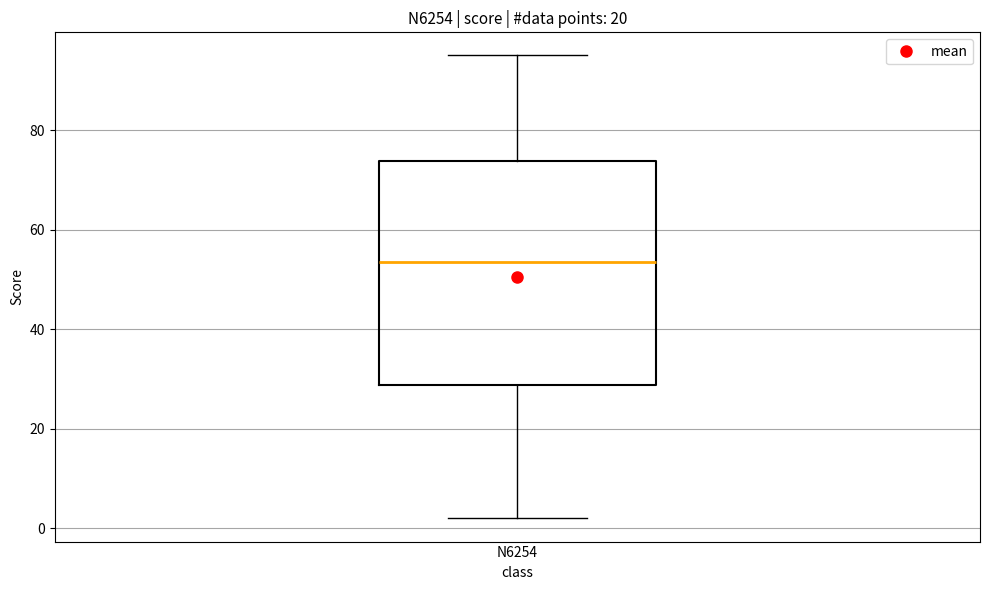

Where is the lower edge of the box for N6254 on the y-axis? The values are not printed on the chart, so give them approximately, as read against the axis.

28